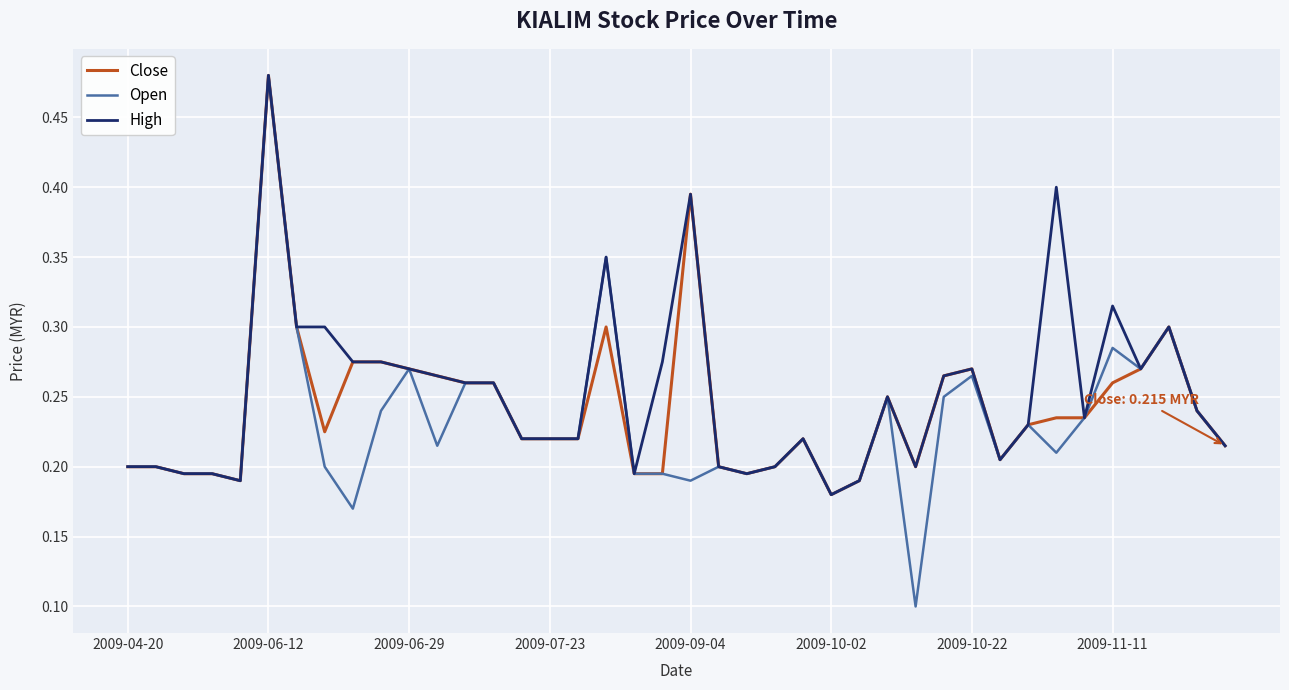

Which series has the widest spread of values?

Open